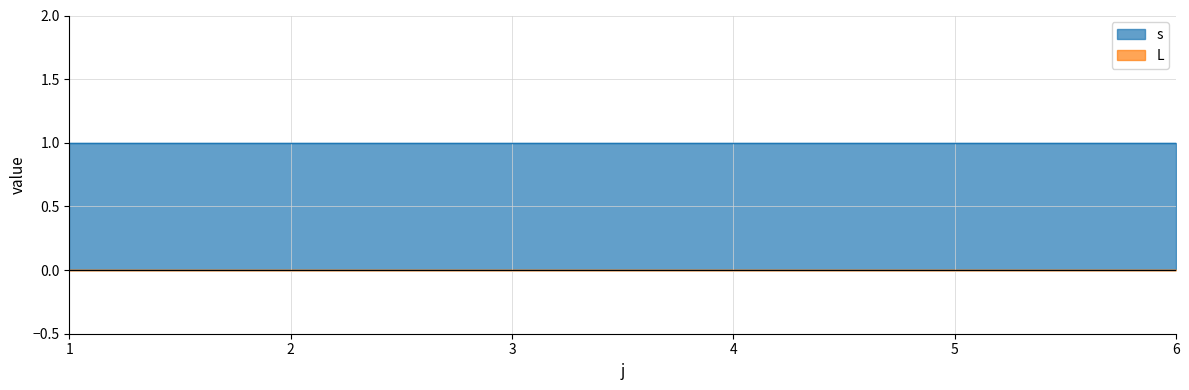

Reading left to right, extract all data points from this chart.

s: 1=1	2=1	3=1	4=1	5=1	6=1
L: 1=0	2=0	3=0	4=0	5=0	6=0